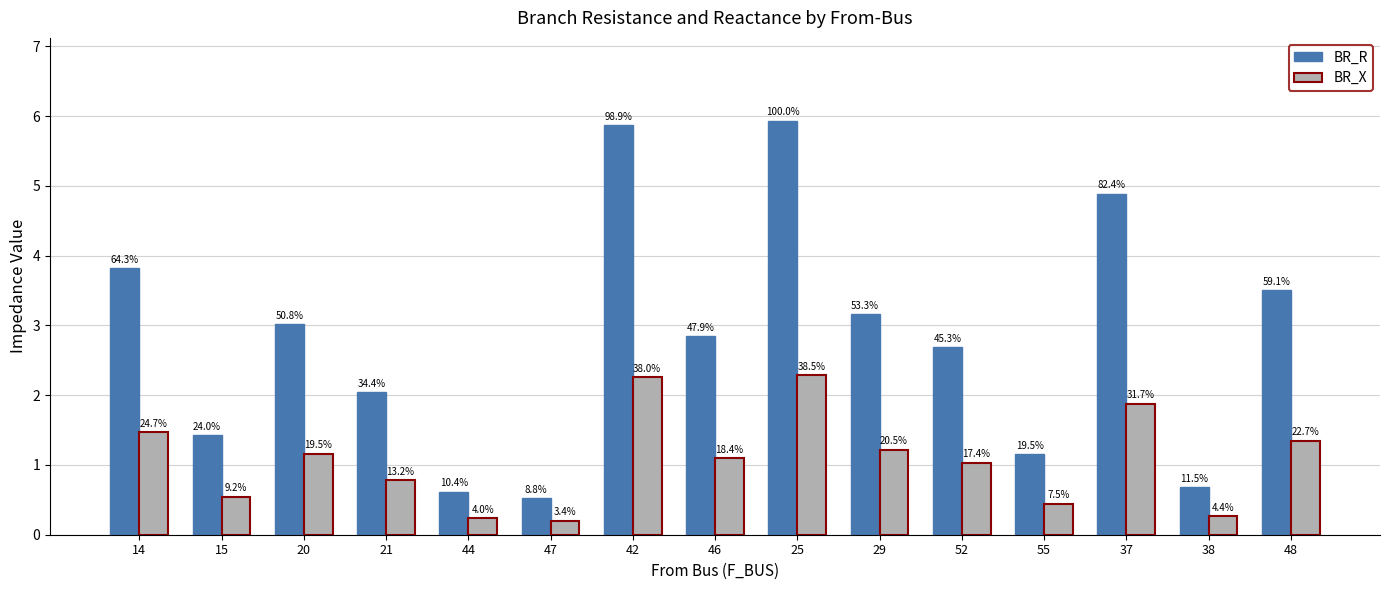

What is the sum of the BR_R values at 48 and 46?

6.3